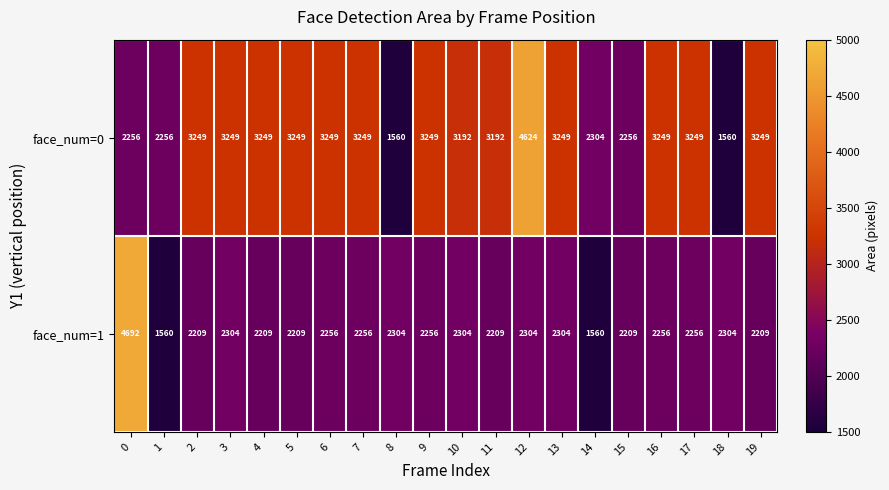

What is the difference between the maximum and minimum values in the face_num=0 series?

3064